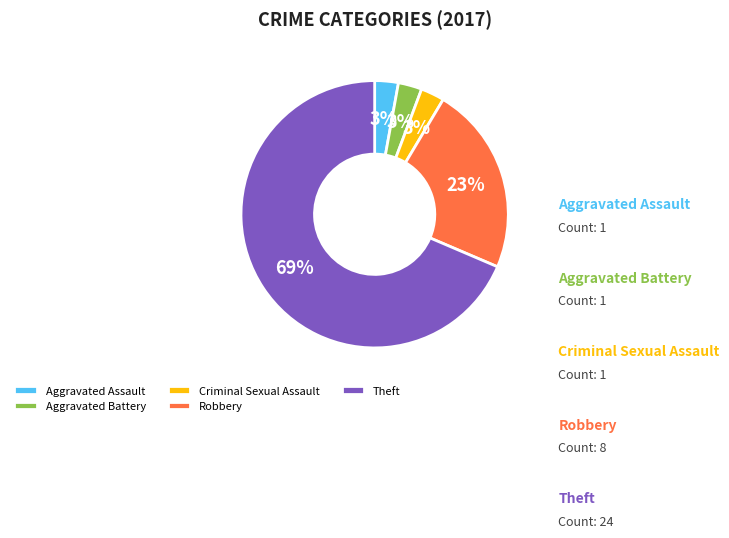

How many segments does this pie chart have?

5